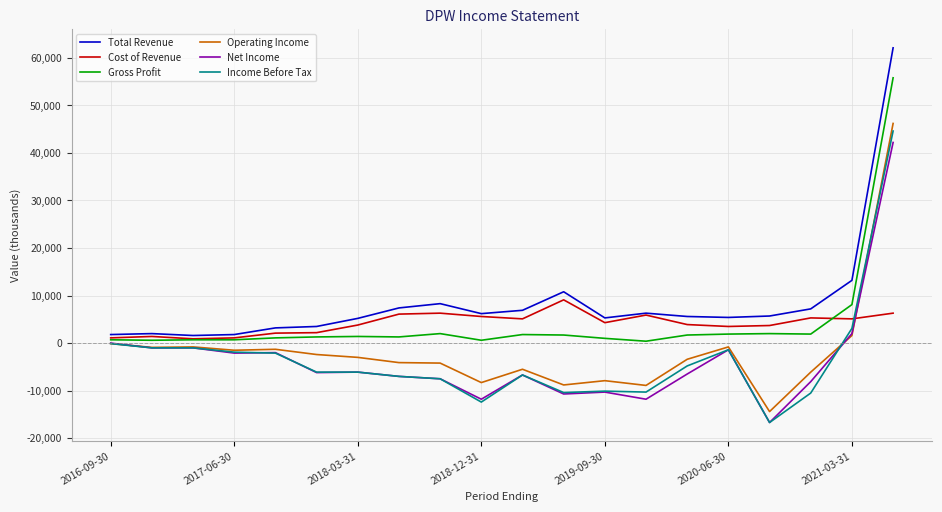

Which series has the largest total across all categories?

Total Revenue